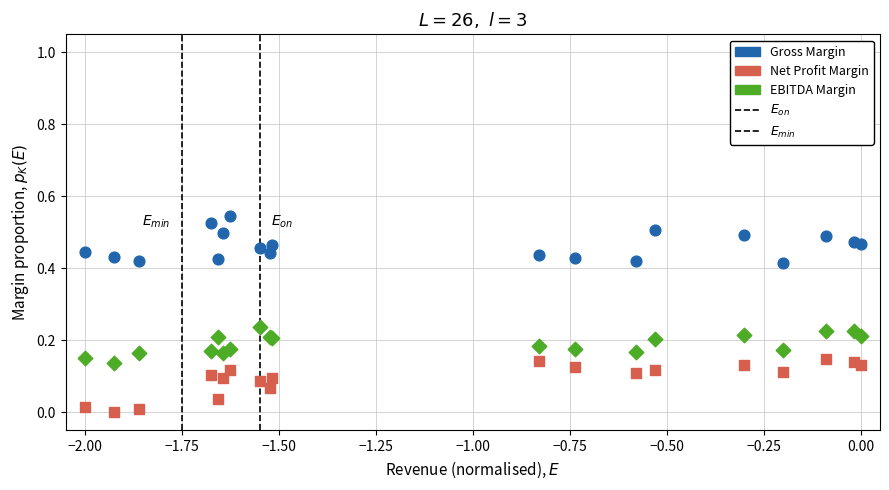

Which series contains the highest Y value?

Gross Margin